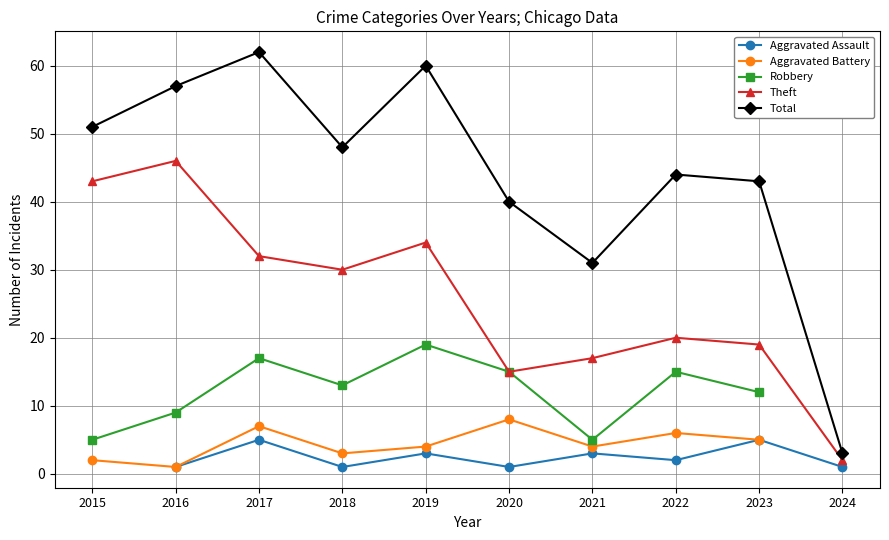

What is the maximum value for Total?

62